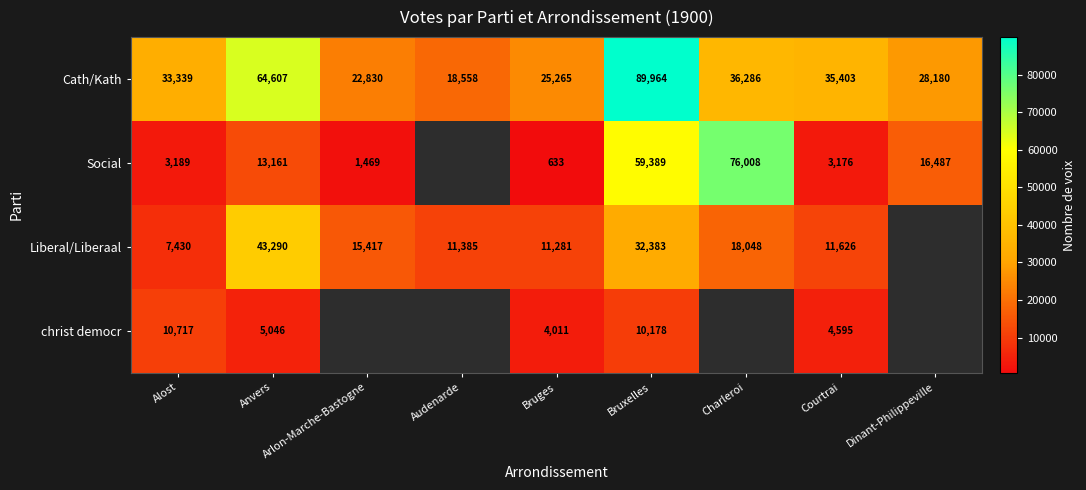

How many categories are shown in the chart?

9